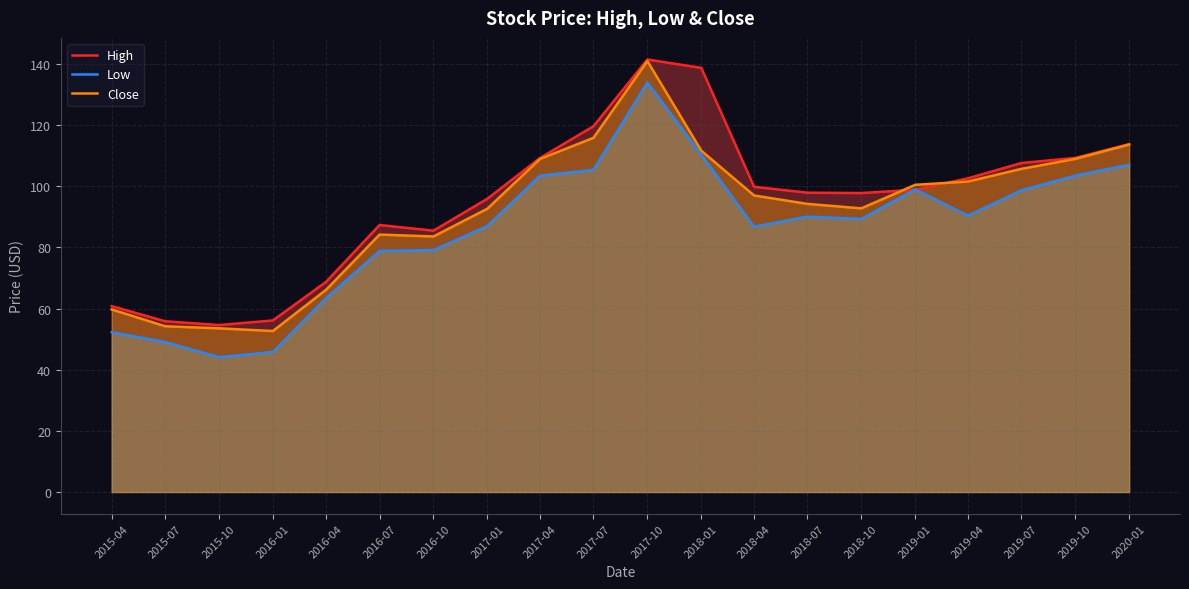

At how many categories does at least one series exceed 116?

3